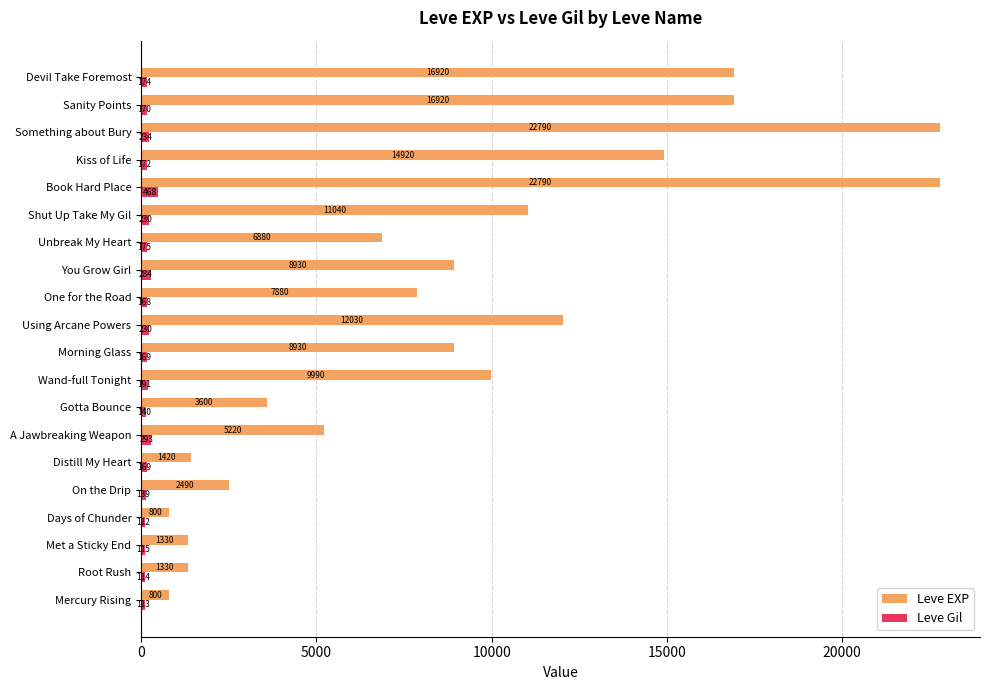

What is the highest value of the Leve Gil series?

468